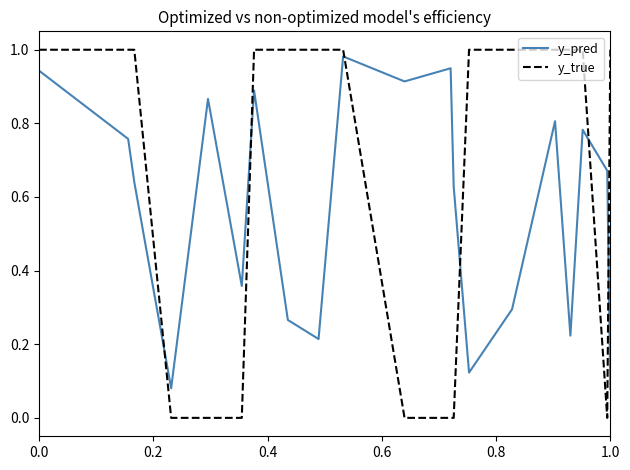

Which series has the largest total across all categories?

y_true